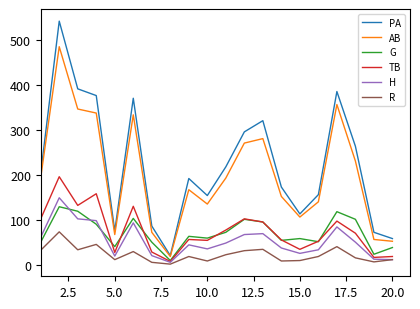

In PA, how many points are higher than both neighbors (excluding endpoints)?

5